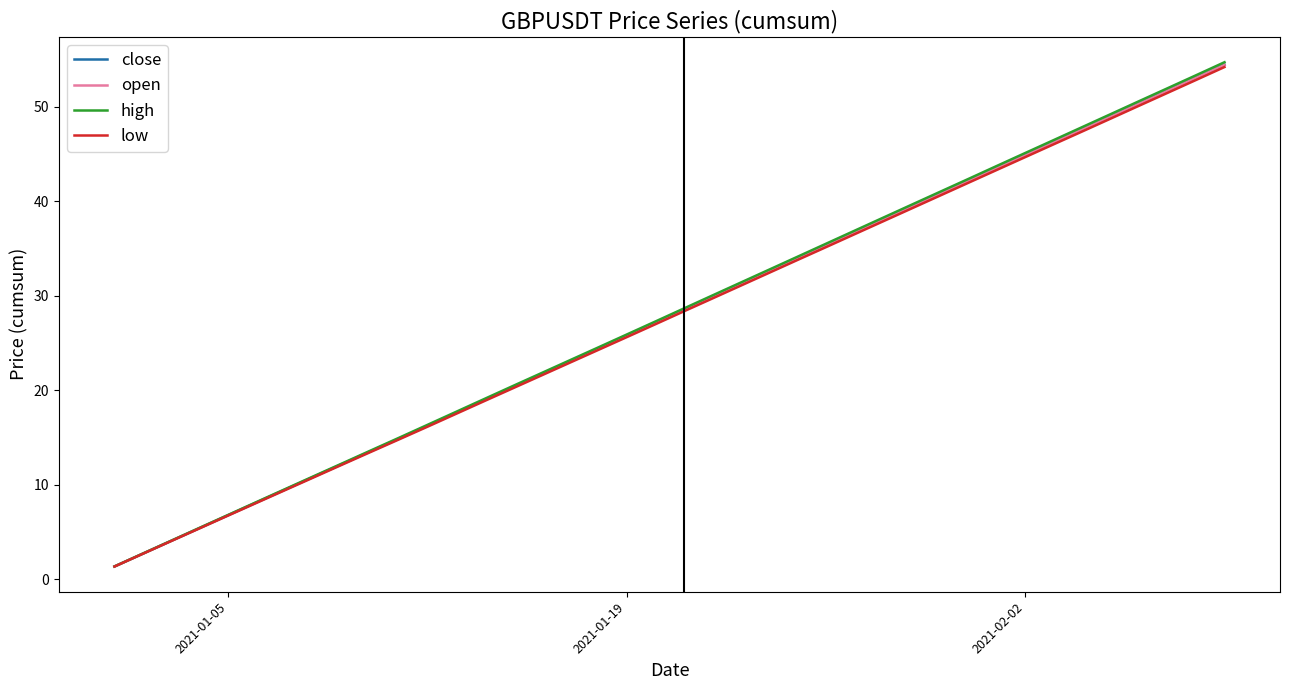

What is the highest value of the close series?

54.4